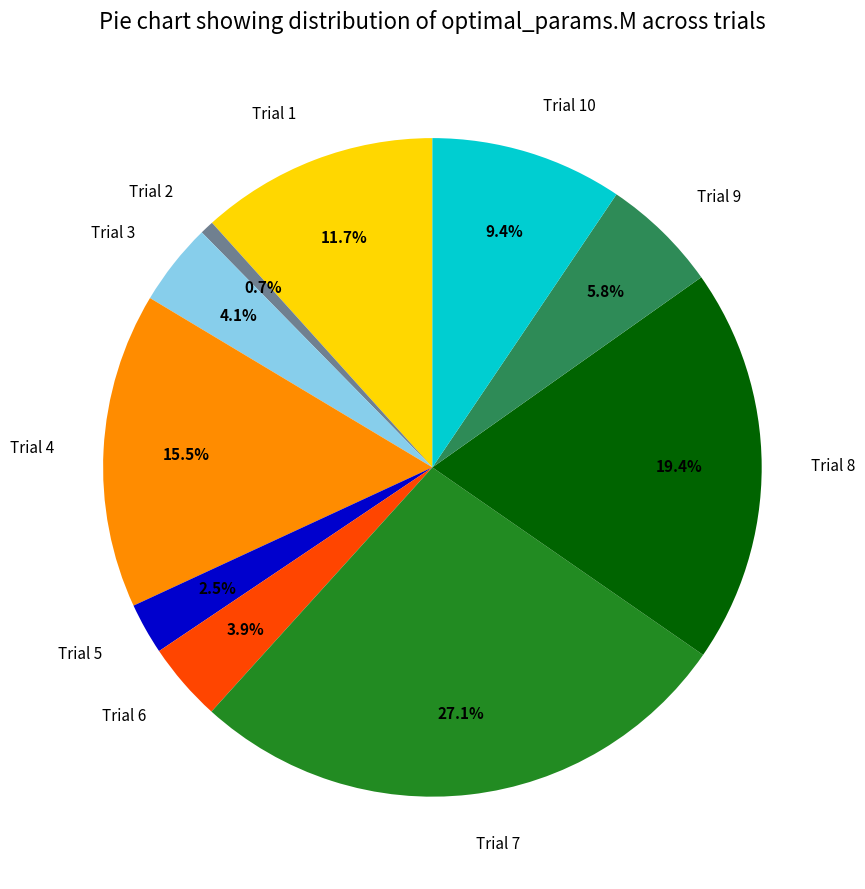

Is there any slice that represents more than half of the pie?

No